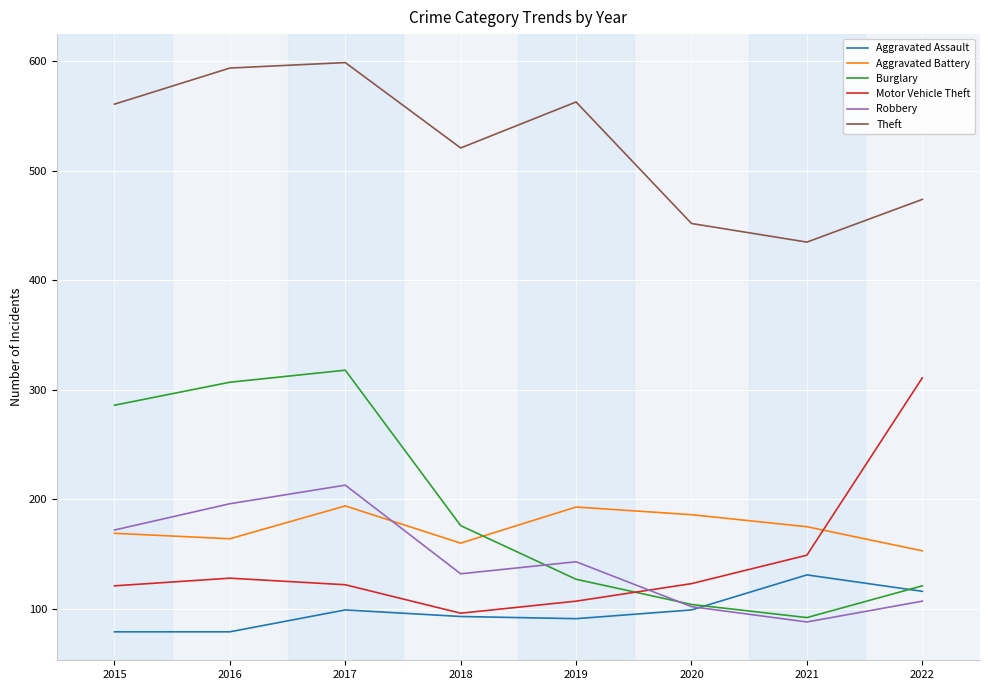

In Motor Vehicle Theft, how many points are higher than both neighbors (excluding endpoints)?

1